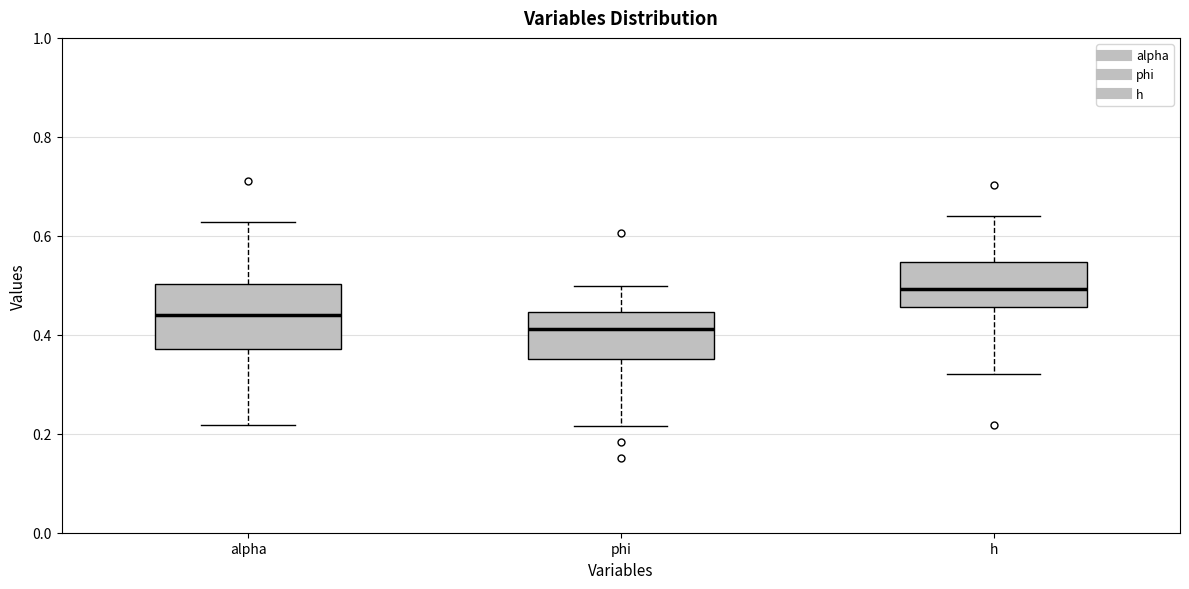

Reading left to right, read every box against the y-axis: the position of its median line, the range the box covers, and the ends of its whiskers. The values are not printed on the chart, so give them approximately, as read against the axis.

alpha: median 0.44, box 0.38 to 0.50, whiskers 0.22 to 0.62
phi: median 0.42, box 0.36 to 0.44, whiskers 0.22 to 0.50
h: median 0.50, box 0.46 to 0.54, whiskers 0.32 to 0.64